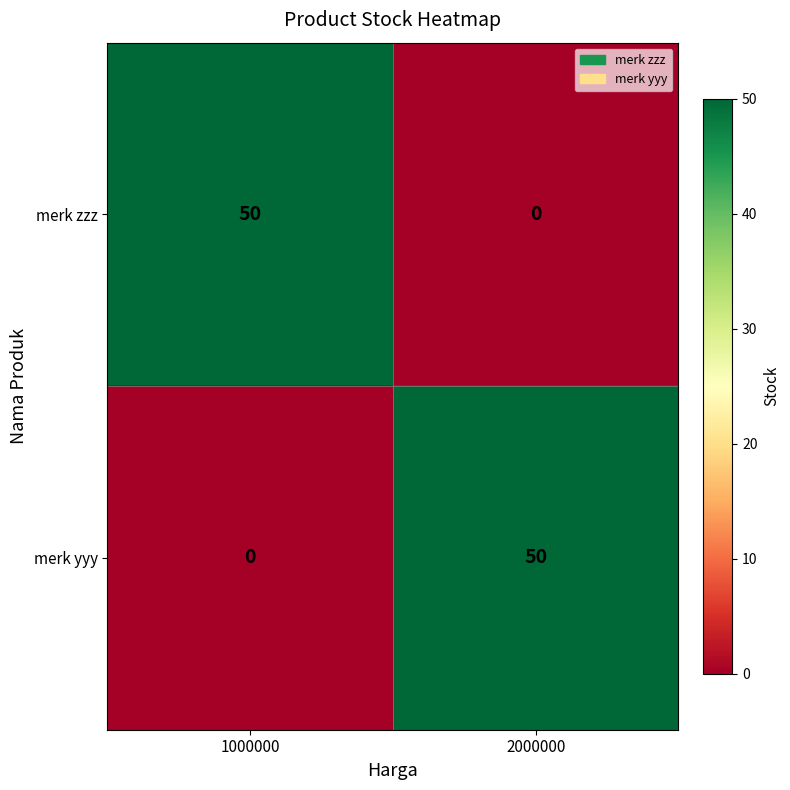

Reading right to left, list all the values displayed in this chart.

merk zzz: 0	50
merk yyy: 50	0